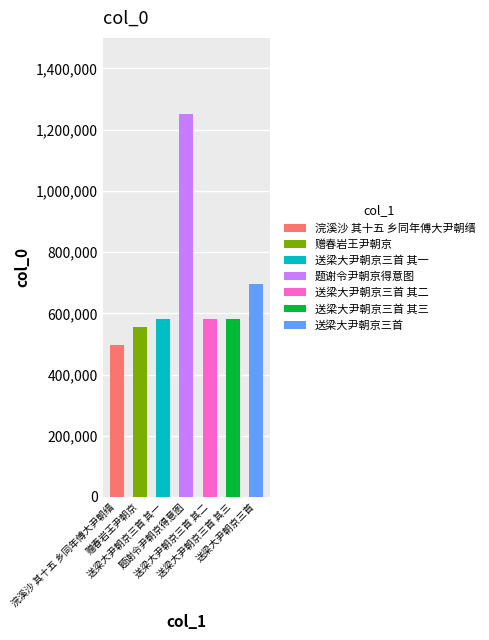

What is the maximum value shown in the chart?

1251080